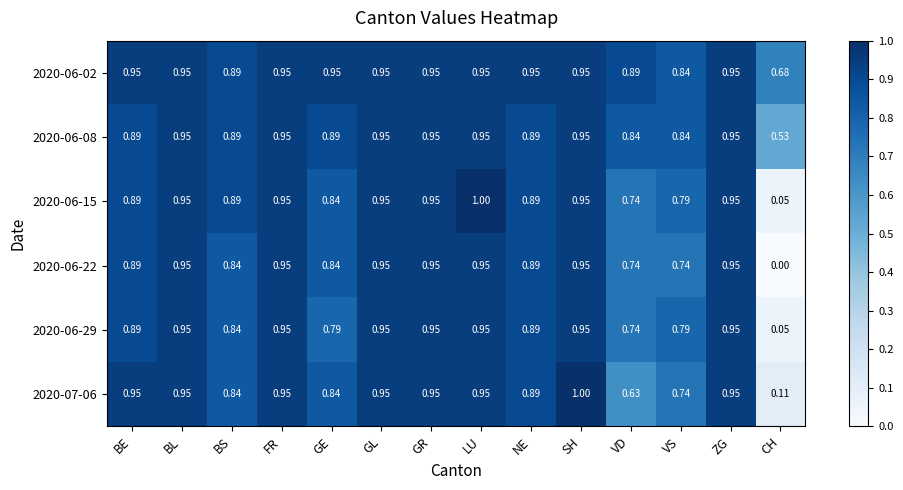

At which label does 2020-06-15 reach its peak?

LU